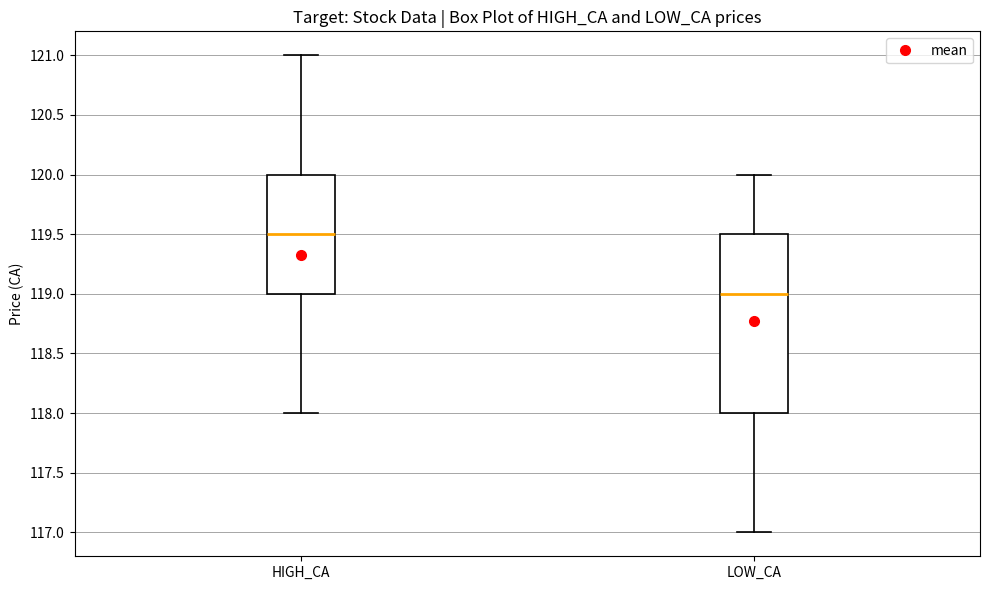

Reading left to right, transcribe this box plot: for each box, give where its median line is, the range the box spans, and where its two whiskers end, as read against the y-axis. The values are not printed on the chart, so give them approximately, as read against the axis.

HIGH_CA: median 119.5, box 119.0 to 120.0, whiskers 118.0 to 121.0
LOW_CA: median 119.0, box 118.0 to 119.5, whiskers 117.0 to 120.0